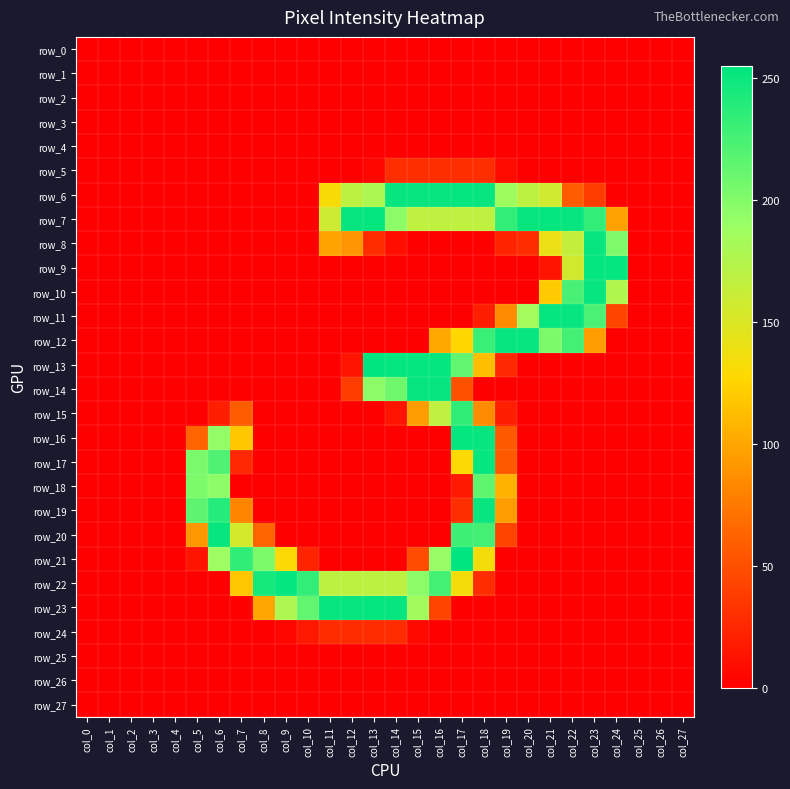

Is it true that row_5 equals 14 at col_21?

False